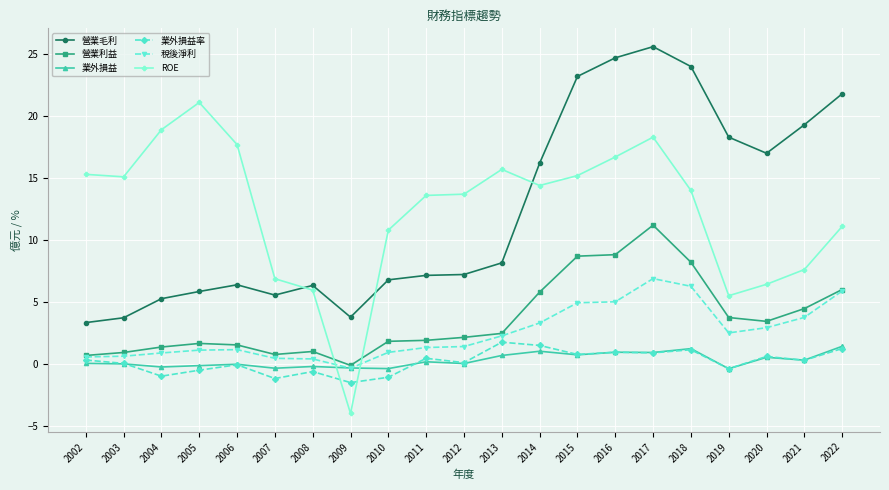

At which category is the sum across all series the highest?

2017